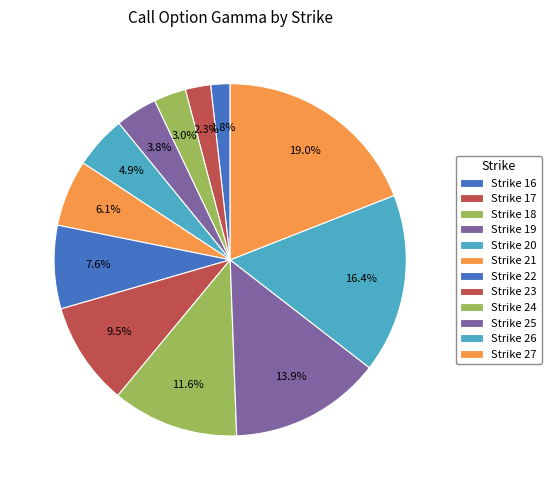

How many slices are in this pie chart?

12